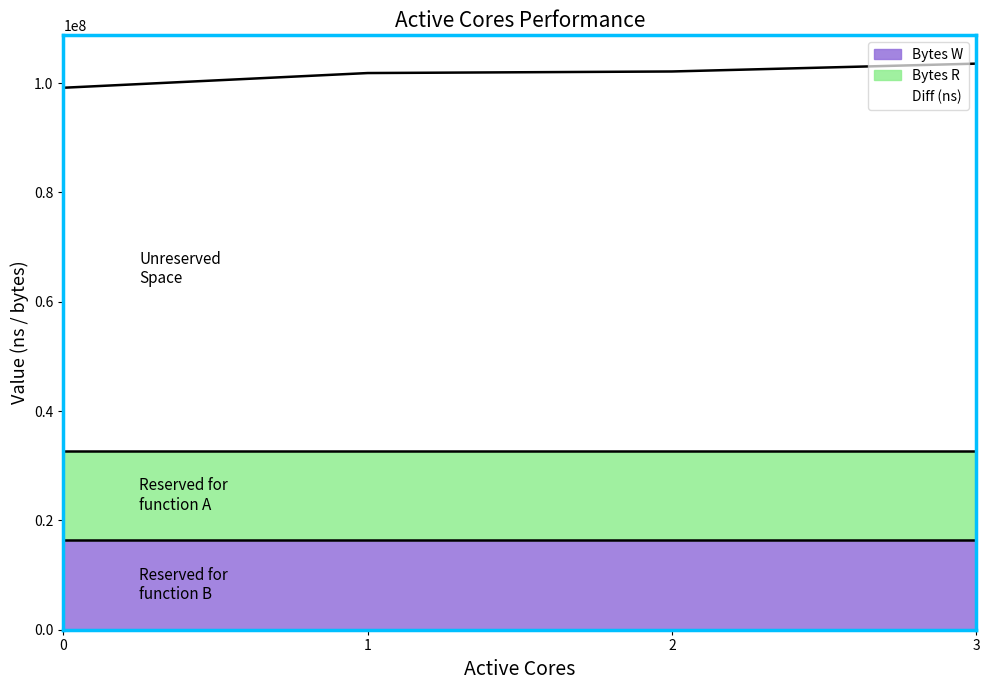

Which series has the largest total across all categories?

Diff (ns)